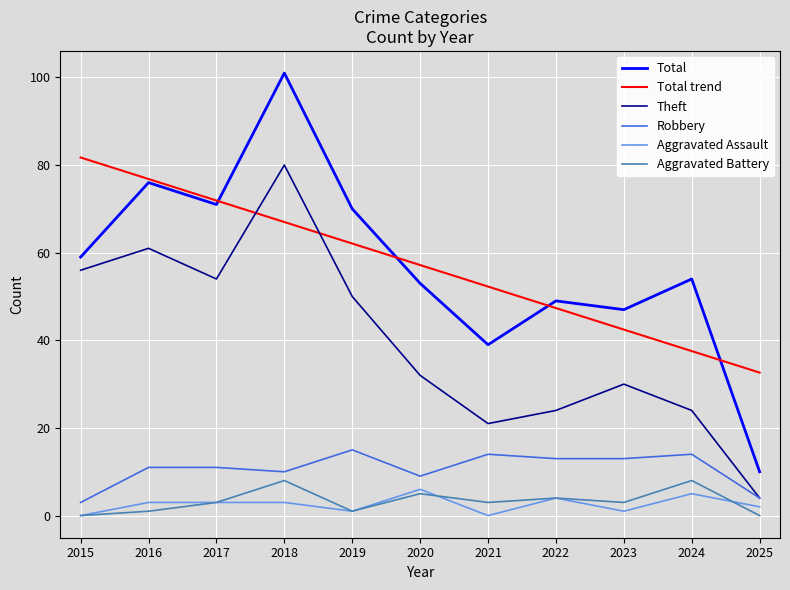

Reading left to right, what are all the values shown in this chart?

Total: 2015=59.0	2016=76.0	2017=71.0	2018=101.0	2019=70.0	2020=53.0	2021=39.0	2022=49.0	2023=47.0	2024=54.0	2025=10.0
Total trend: 2015=81.7	2016=76.8	2017=71.9	2018=67.0	2019=62.1	2020=57.2	2021=52.3	2022=47.4	2023=42.5	2024=37.5	2025=32.6
Theft: 2015=56.0	2016=61.0	2017=54.0	2018=80.0	2019=50.0	2020=32.0	2021=21.0	2022=24.0	2023=30.0	2024=24.0	2025=4.0
Robbery: 2015=3.0	2016=11.0	2017=11.0	2018=10.0	2019=15.0	2020=9.0	2021=14.0	2022=13.0	2023=13.0	2024=14.0	2025=4.0
Aggravated Assault: 2015=0.0	2016=3.0	2017=3.0	2018=3.0	2019=1.0	2020=6.0	2021=0.0	2022=4.0	2023=1.0	2024=5.0	2025=2.0
Aggravated Battery: 2015=0.0	2016=1.0	2017=3.0	2018=8.0	2019=1.0	2020=5.0	2021=3.0	2022=4.0	2023=3.0	2024=8.0	2025=0.0